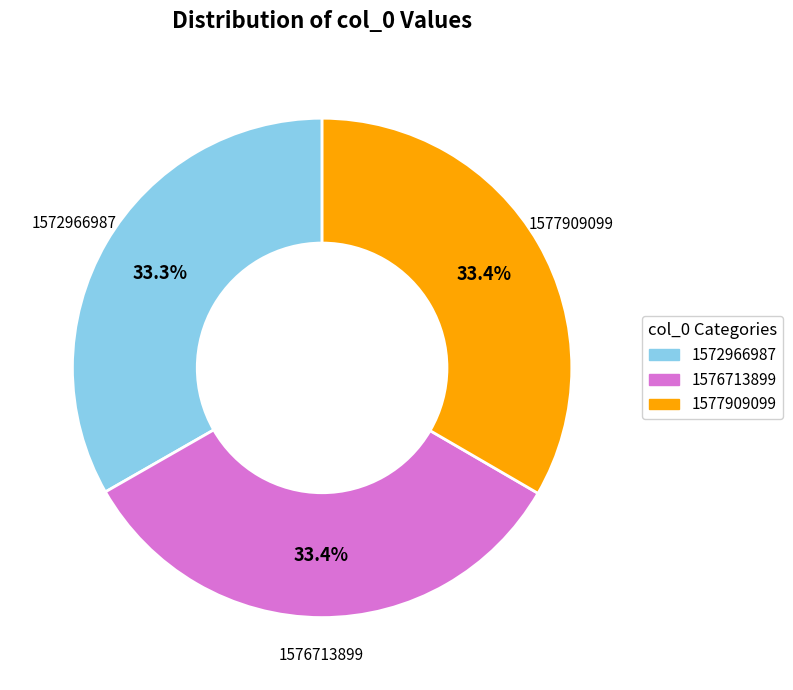

Is there a majority slice in this chart?

No